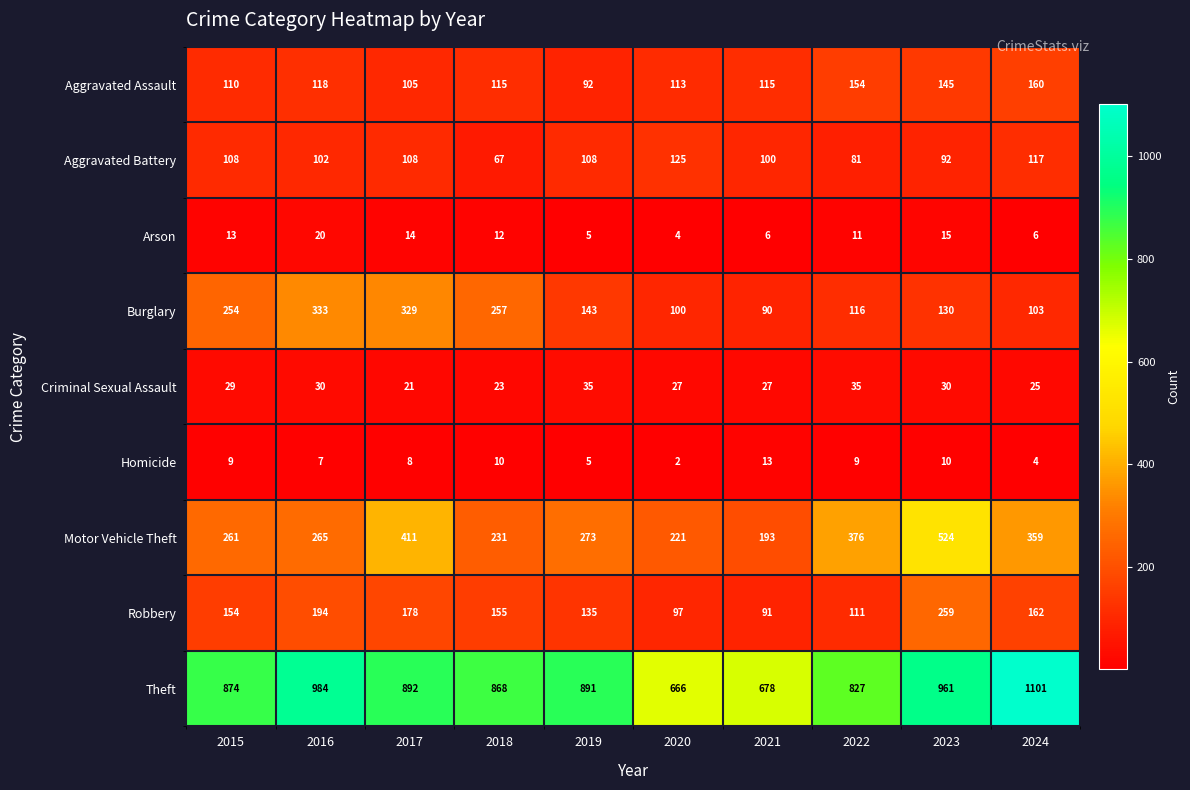

Rank the series by their maximum value, from highest to lowest.

Theft, Motor Vehicle Theft, Burglary, Robbery, Aggravated Assault, Aggravated Battery, Criminal Sexual Assault, Arson, Homicide